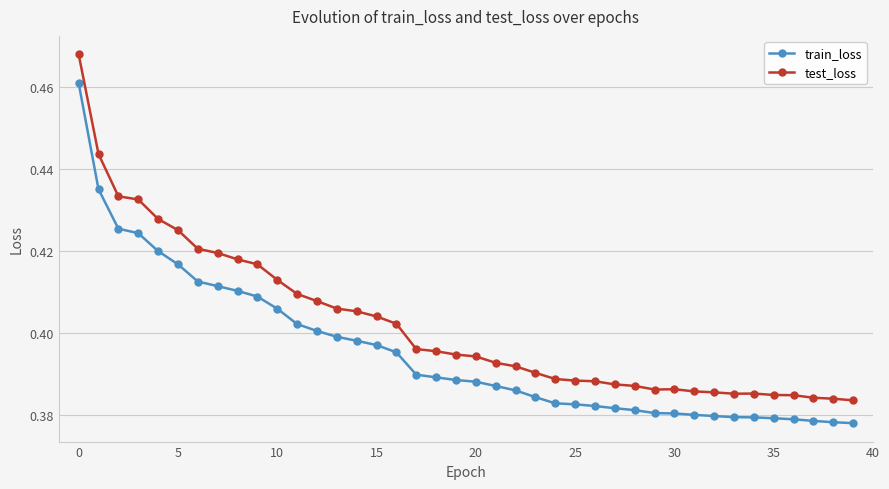

At how many categories does at least one series exceed 0?

40